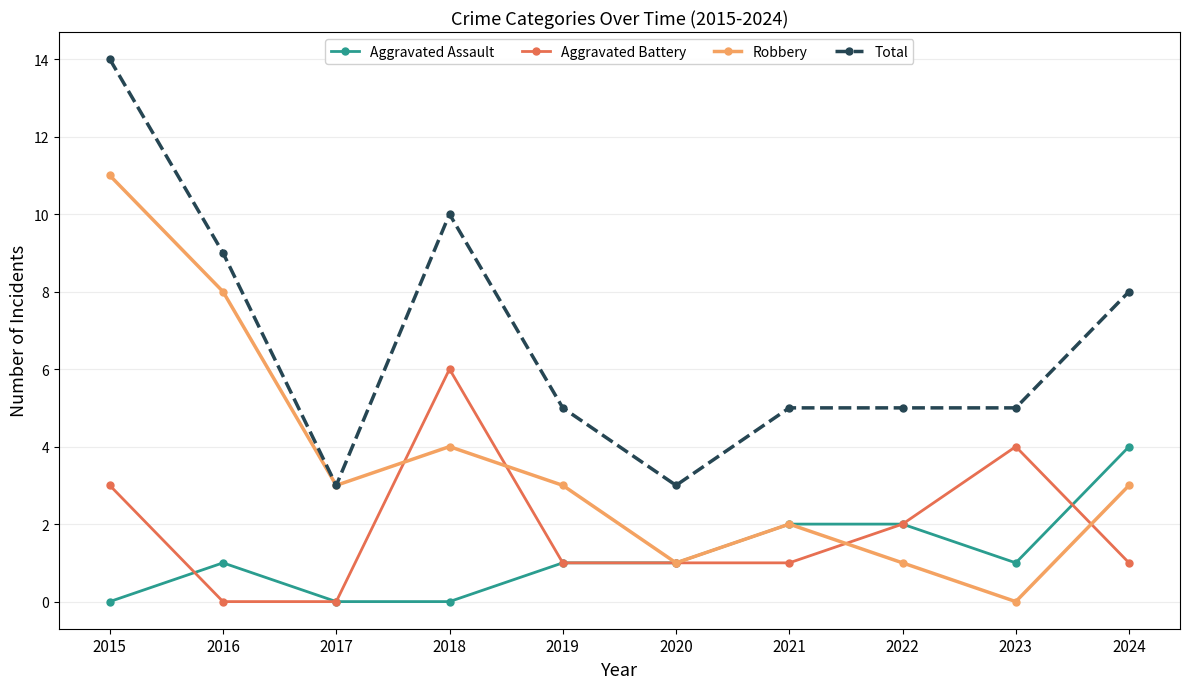

Which series changed the most between 2020 and 2021?

Total